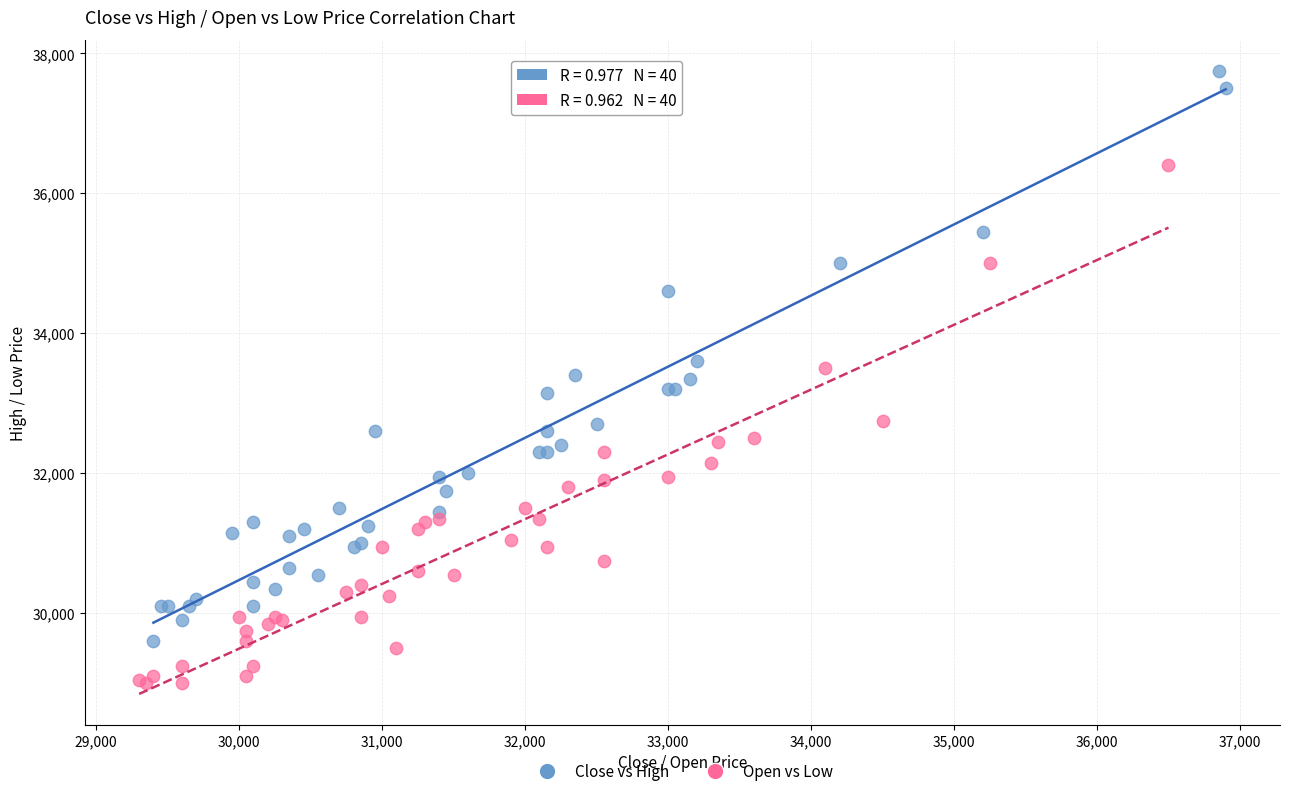

Which series reaches the minimum Y coordinate?

Open vs Low